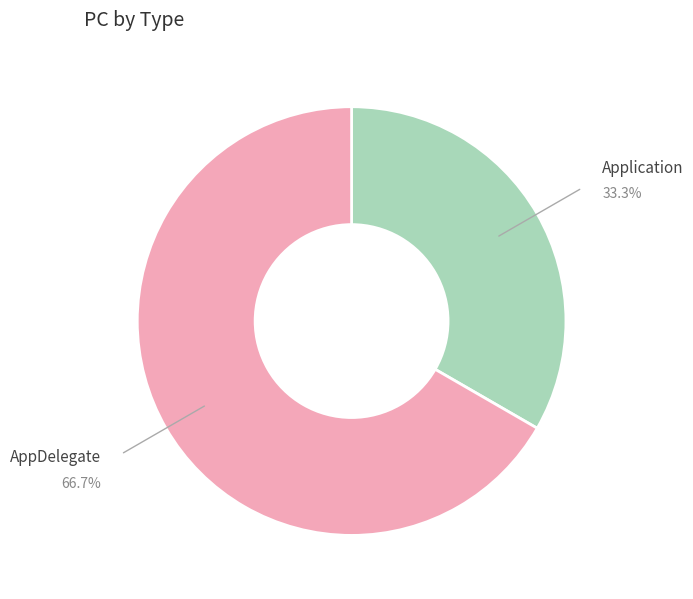

Combined, do AppDelegate and Application account for over 50%?

Yes